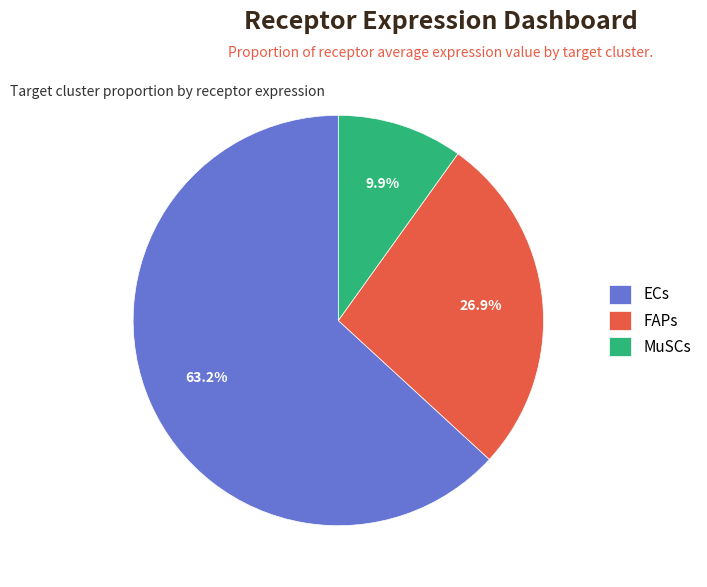

Which category has the biggest portion of the pie?

ECs